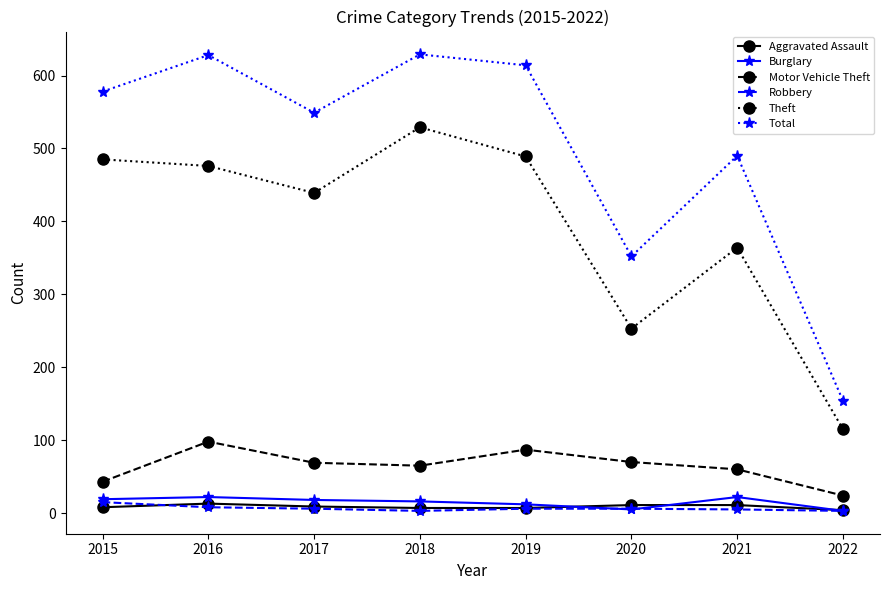

What is the difference between the Aggravated Assault values at 2016 and 2021?

2